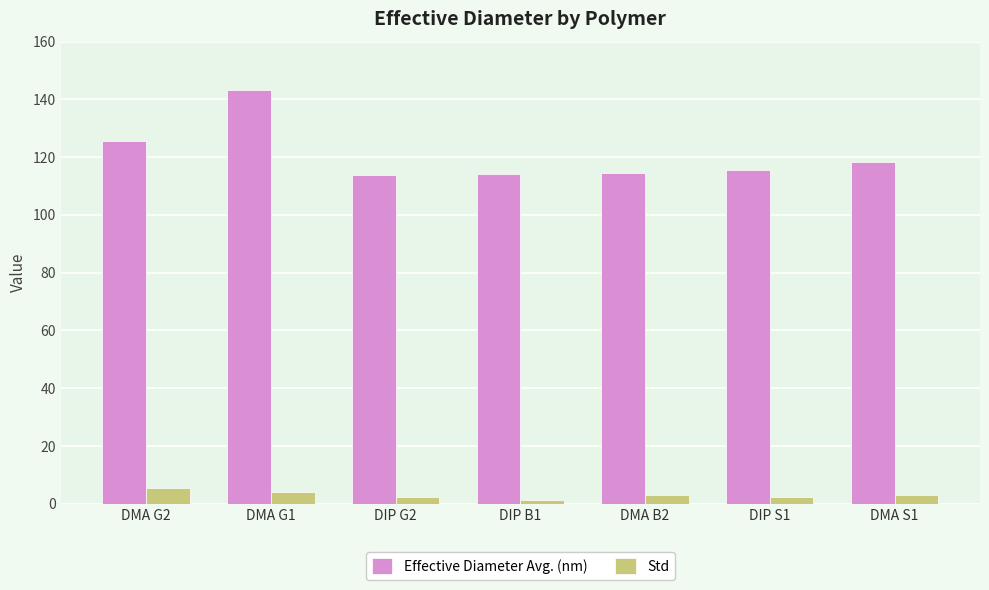

What is the total value across all series at DMA B2?

117.3